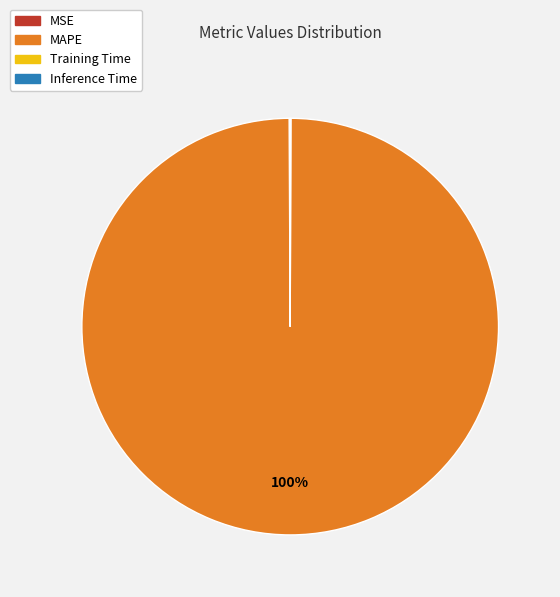

What is the majority slice?

MAPE